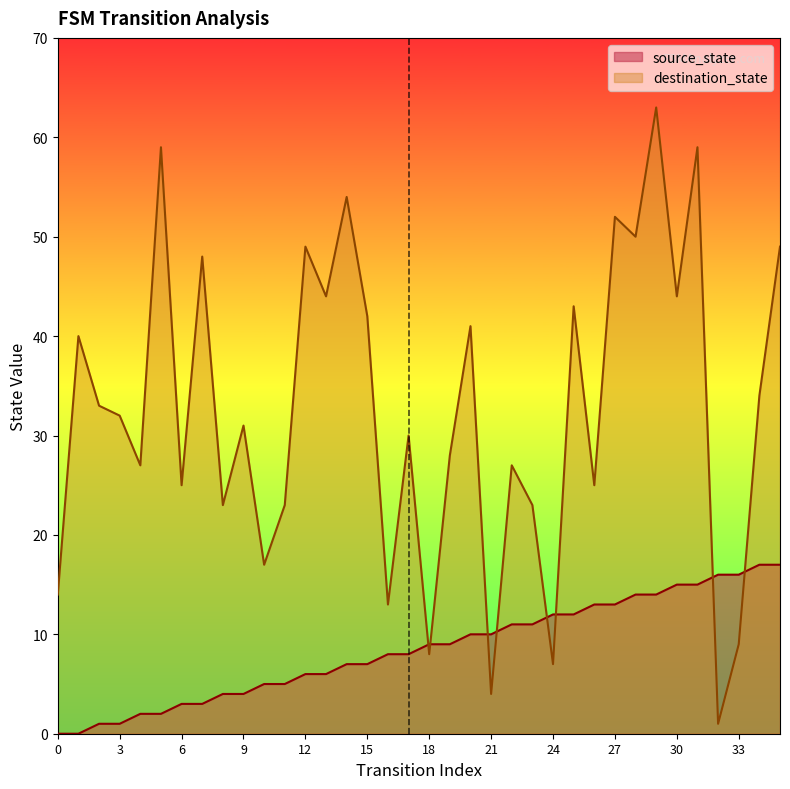

Which series ends up on top after the final intersection of source_state and destination_state?

destination_state